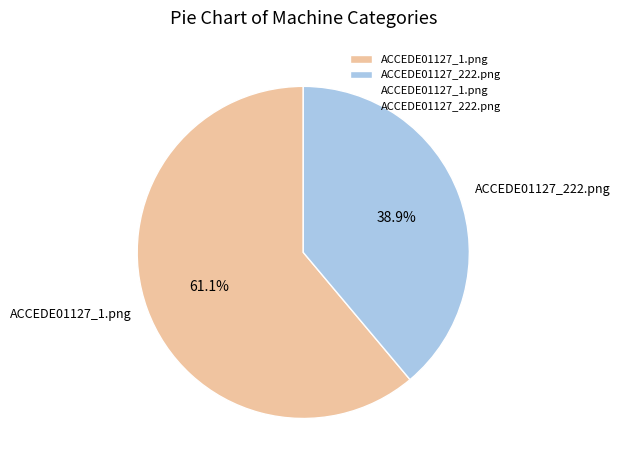

Is it true that ACCEDE01127_1.png is 71% of the pie?

False